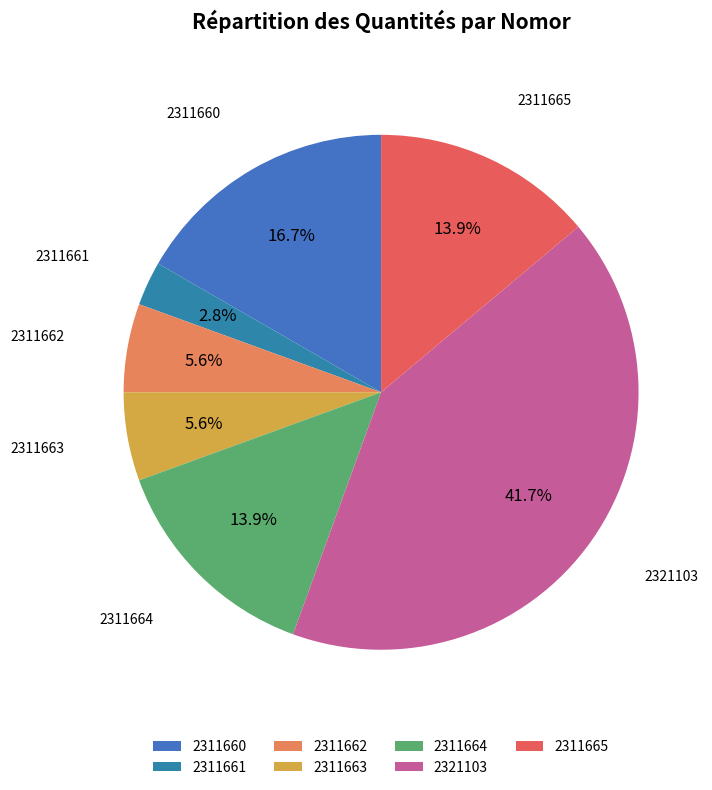

Does any single category account for the majority?

No